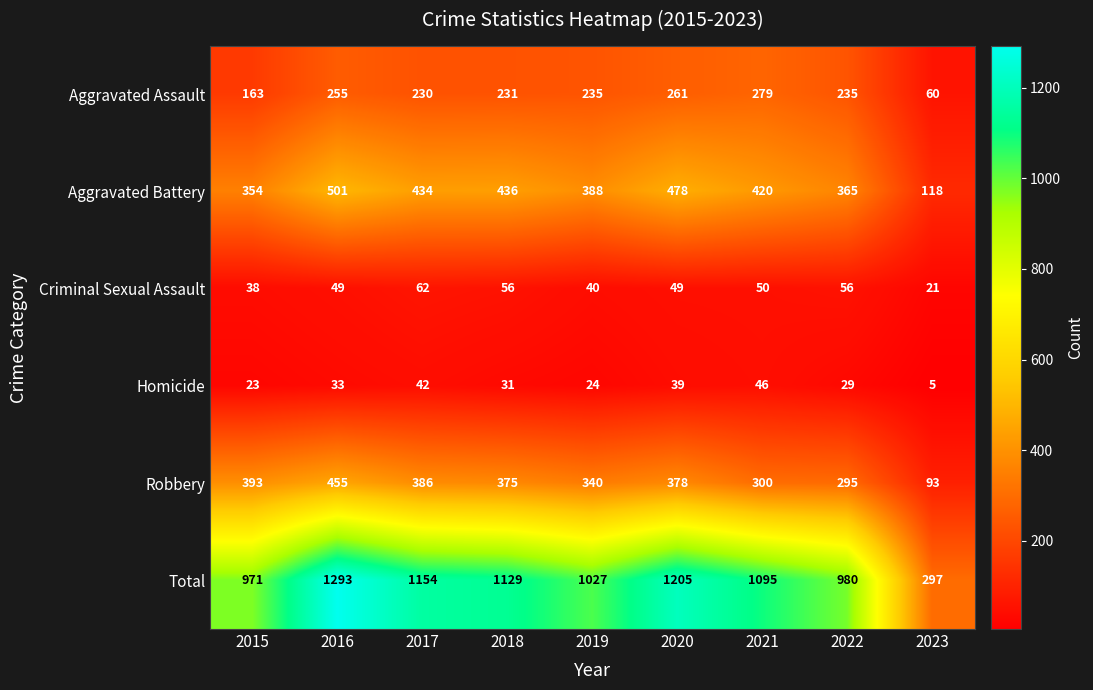

What is the difference between the highest and lowest values at 2018?

1098